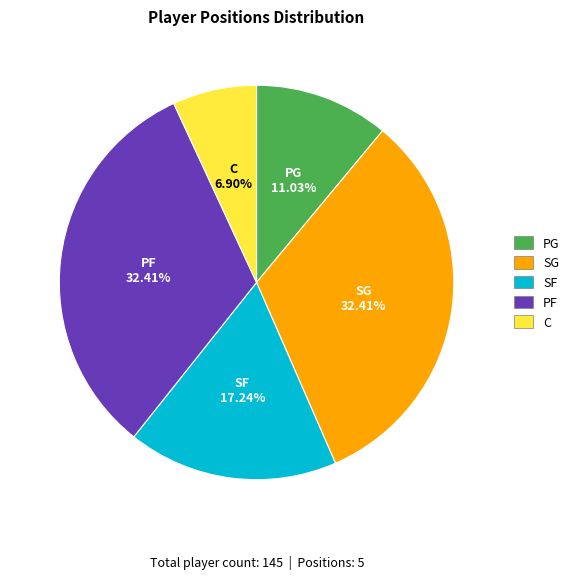

Approximately how many times larger is the value at PG compared to PF?

0.3